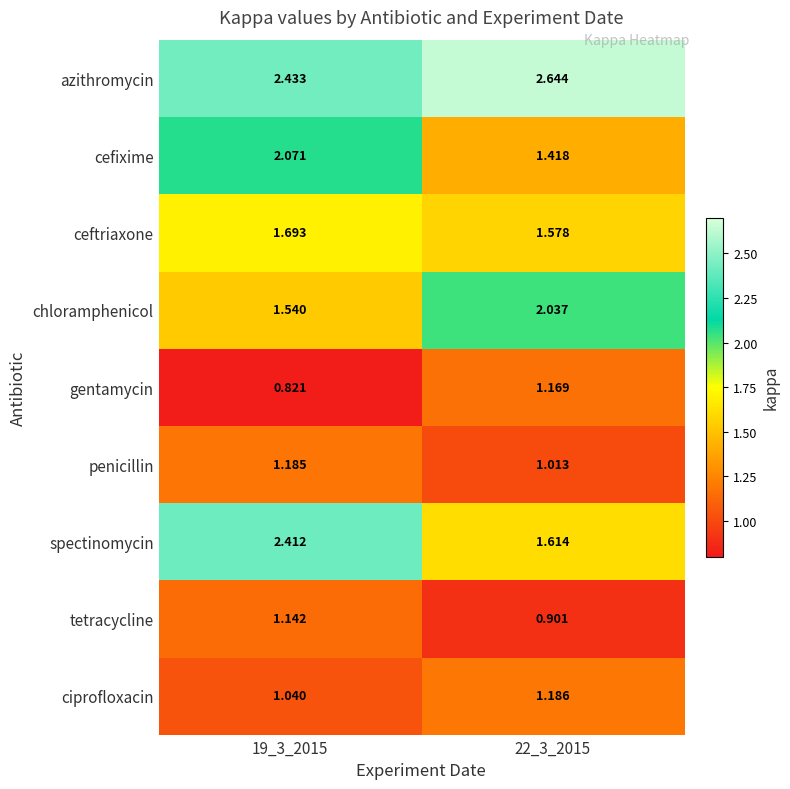

Is the value of ceftriaxone at 22_3_2015 greater than the value of tetracycline at 22_3_2015?

Yes